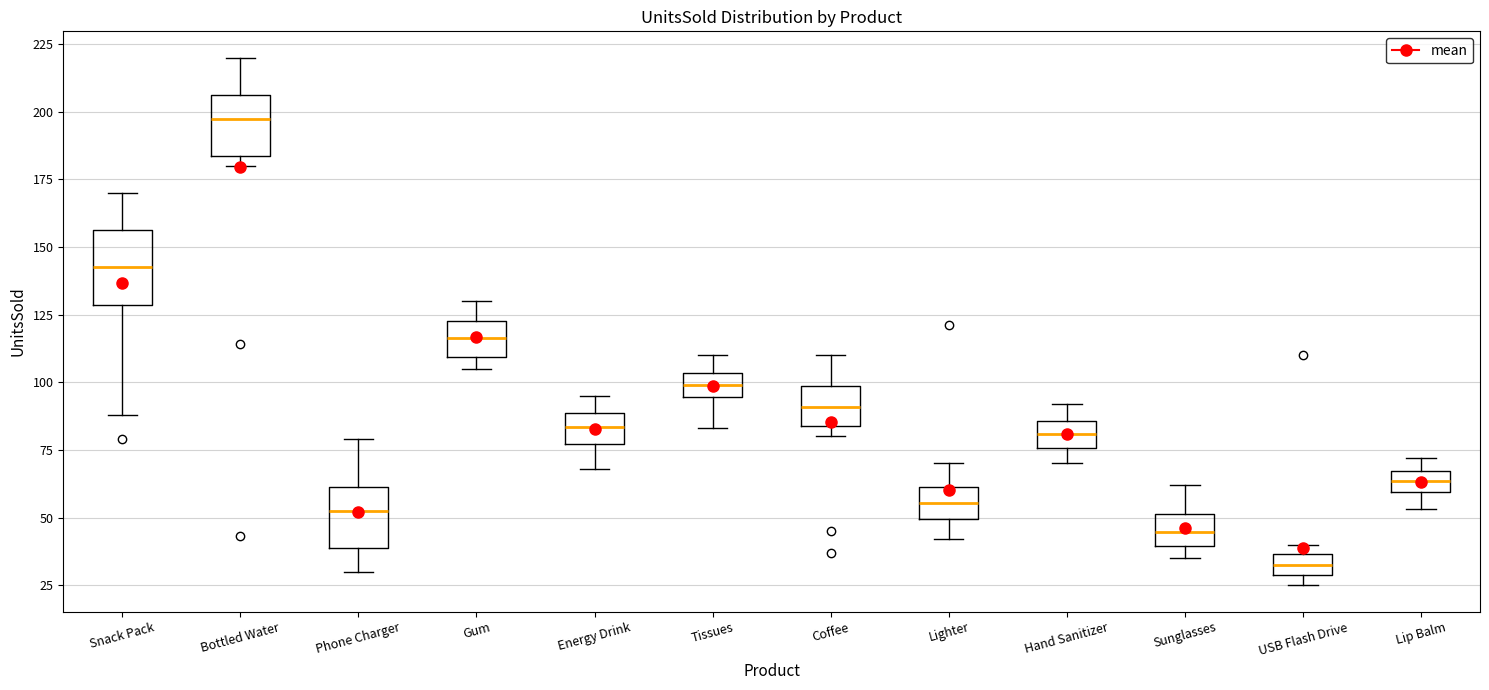

Reading left to right, read every box against the y-axis: the position of its median line, the range the box covers, and the ends of its whiskers. The values are not printed on the chart, so give them approximately, as read against the axis.

Snack Pack: median 145, box 130 to 155, whiskers 90 to 170
Bottled Water: median 200, box 185 to 205, whiskers 180 to 220
Phone Charger: median 55, box 40 to 60, whiskers 30 to 80
Gum: median 115, box 110 to 125, whiskers 105 to 130
Energy Drink: median 85, box 75 to 90, whiskers 70 to 95
Tissues: median 100, box 95 to 105, whiskers 85 to 110
Coffee: median 90, box 85 to 100, whiskers 80 to 110
Lighter: median 55, box 50 to 60, whiskers 40 to 70
Hand Sanitizer: median 80, box 75 to 85, whiskers 70 to 90
Sunglasses: median 45, box 40 to 50, whiskers 35 to 60
USB Flash Drive: median 35 (inside the box), box 30 to 35, whiskers 25 to 40
Lip Balm: median 65 (inside the box), box 60 to 65, whiskers 55 to 70